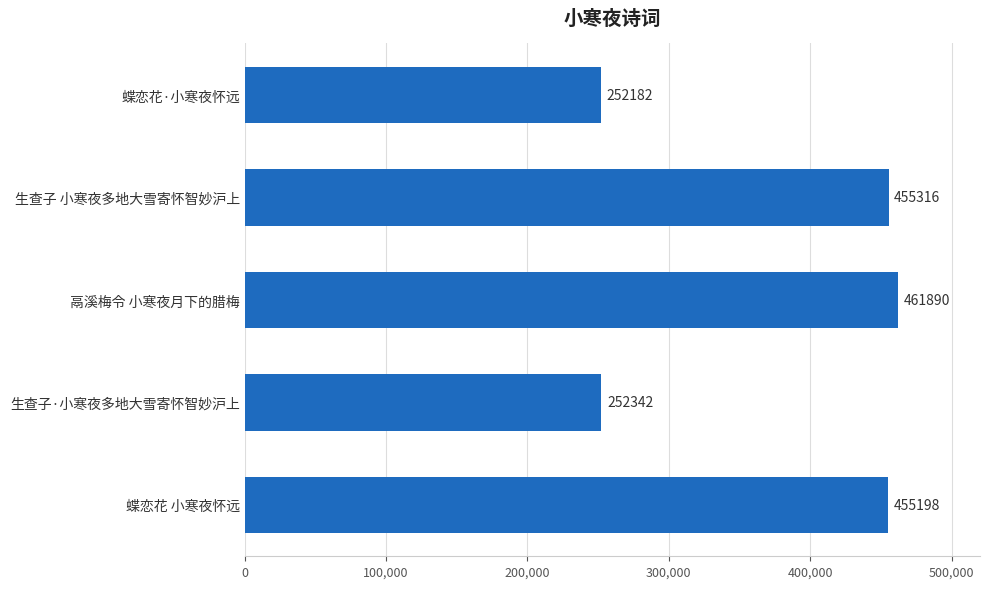

List the labels in order of value, largest first.

鬲溪梅令 小寒夜月下的腊梅, 生查子 小寒夜多地大雪寄怀智妙沪上, 蝶恋花 小寒夜怀远, 生查子·小寒夜多地大雪寄怀智妙沪上, 蝶恋花·小寒夜怀远